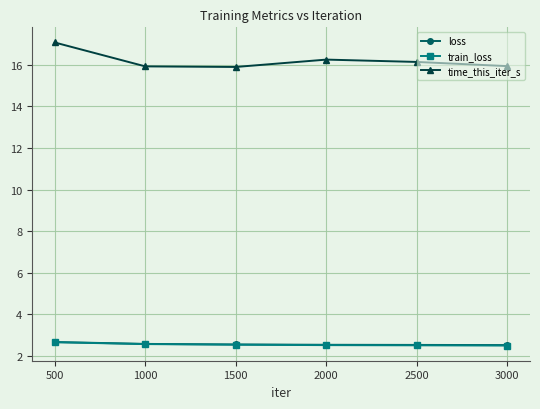

True or false: train_loss has a value of 3.7 at 2500.

False